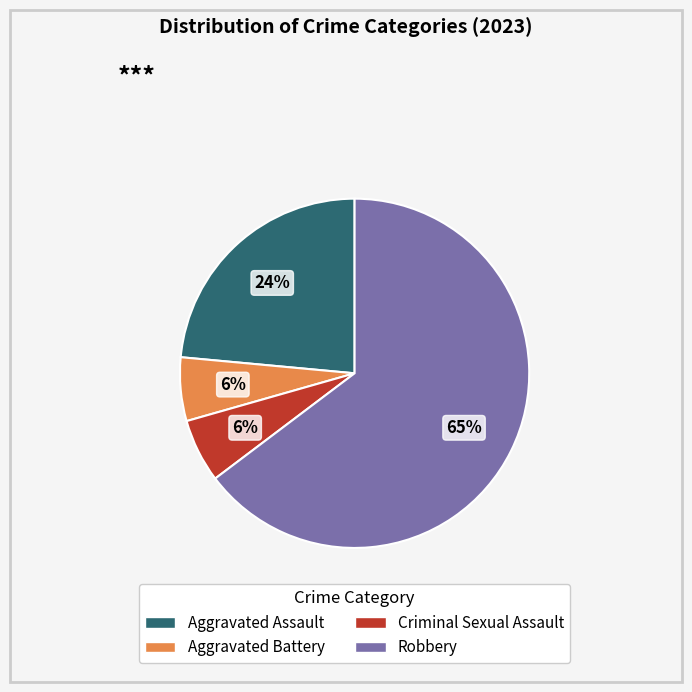

To the nearest percent, what is the average slice percentage?

25%